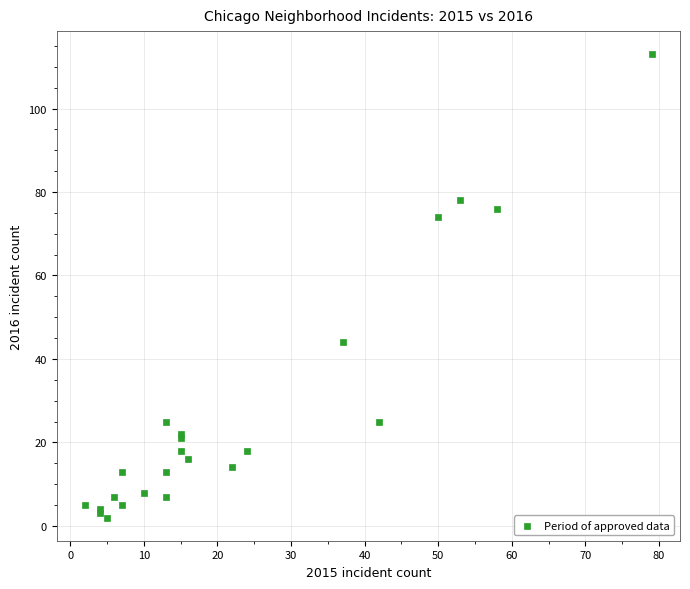

What Y value in the scatter plot is closest to 57?

44